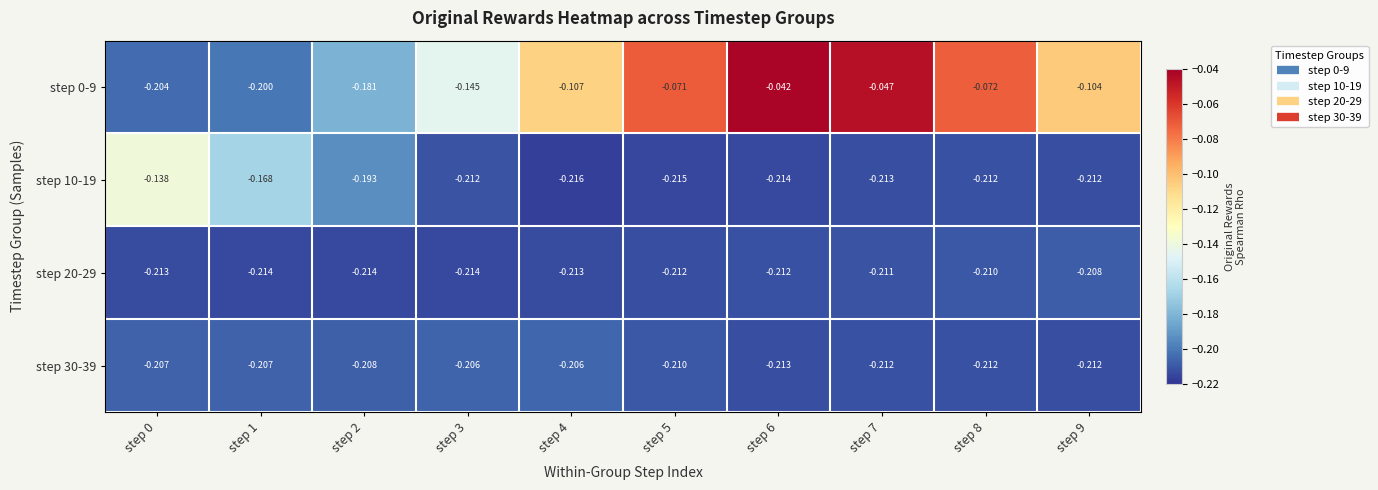

Is the value of step 10-19 at step 0 greater than the value of step 30-39 at step 1?

Yes